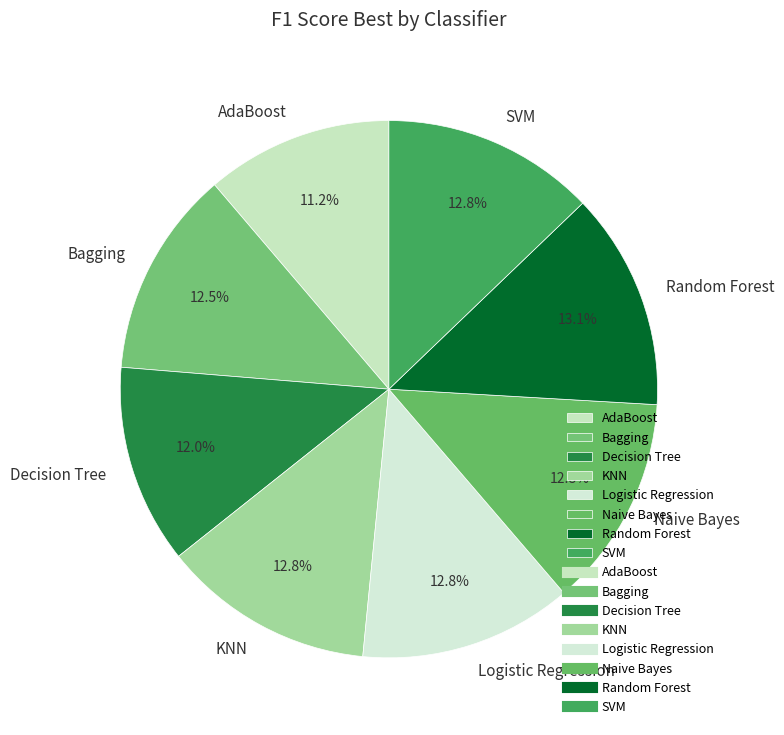

What is the total percentage of Bagging and AdaBoost?

23.7%